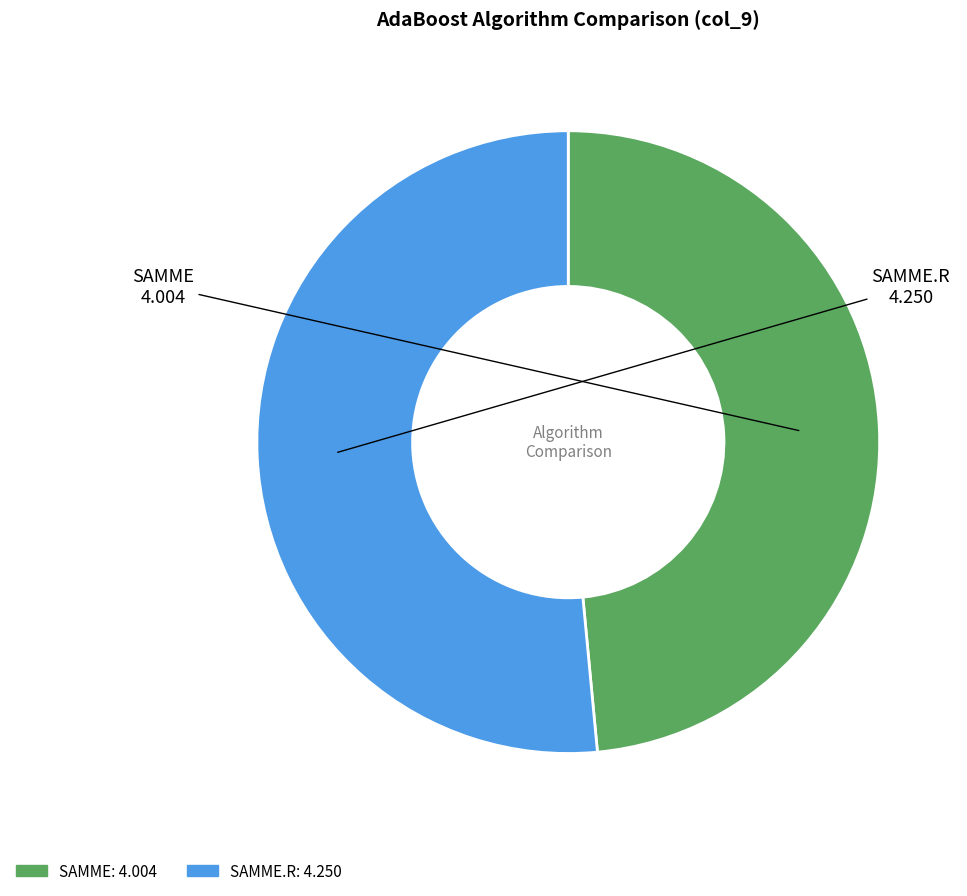

Is there a majority slice in this chart?

Yes